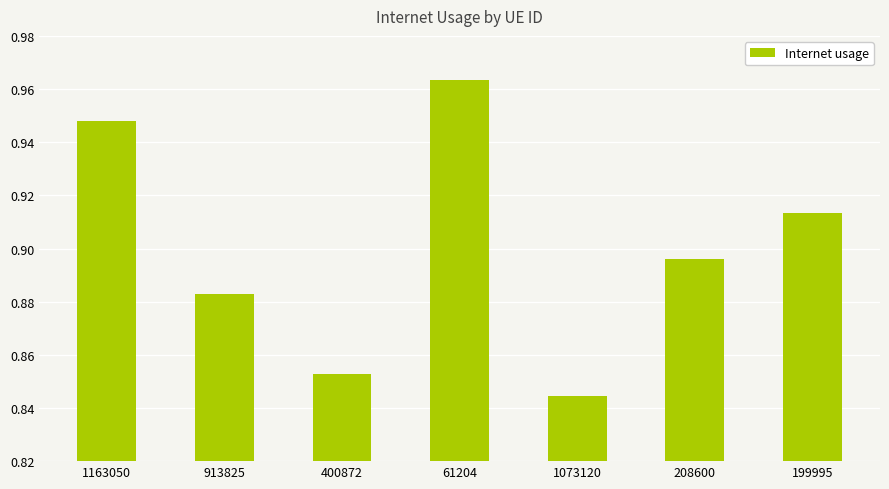

Are the bars horizontal?

No